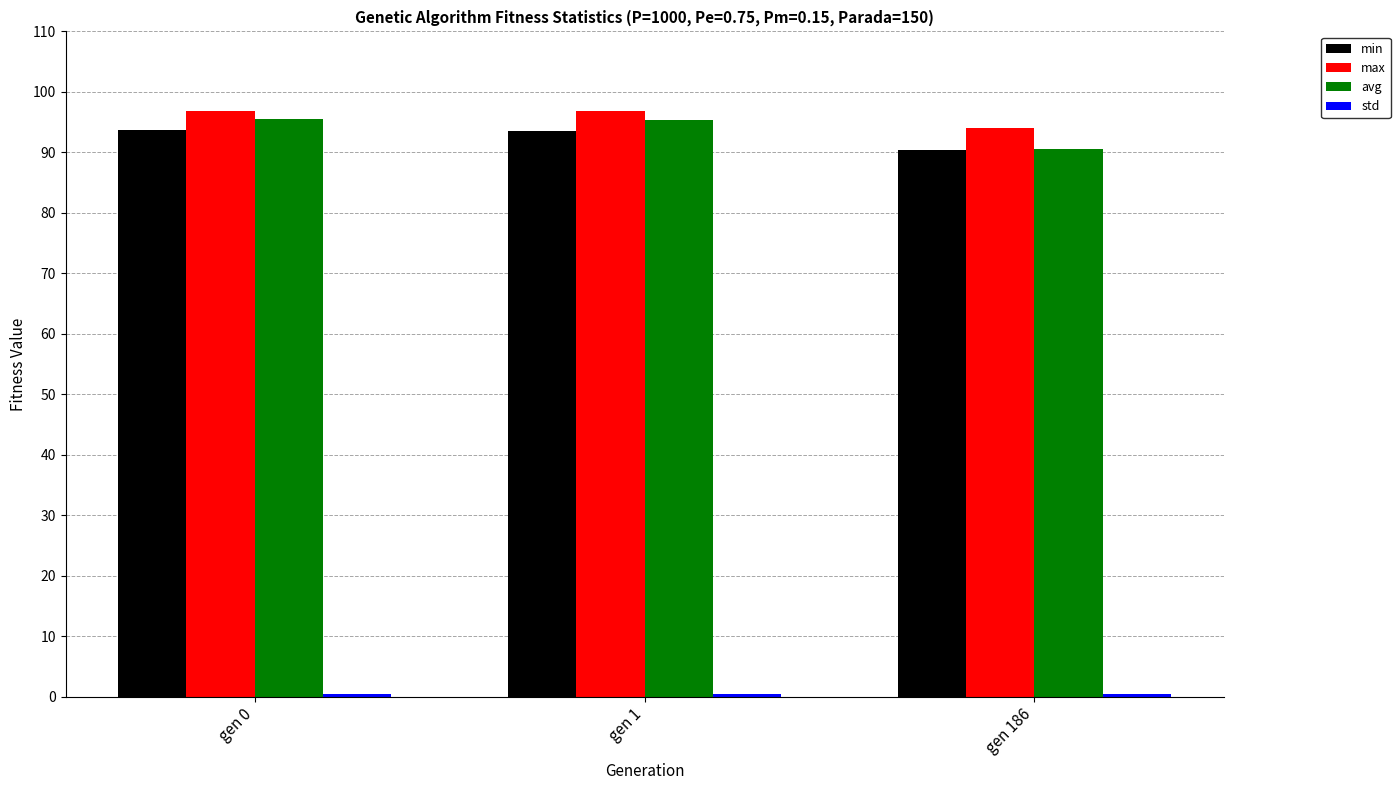

True or false: avg has a value of 90.5 at gen 186.

True